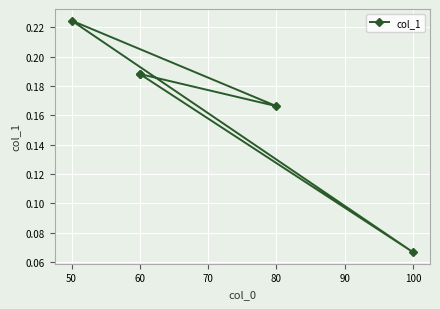

True or false: there are more than 0 points higher than both neighbors.

True